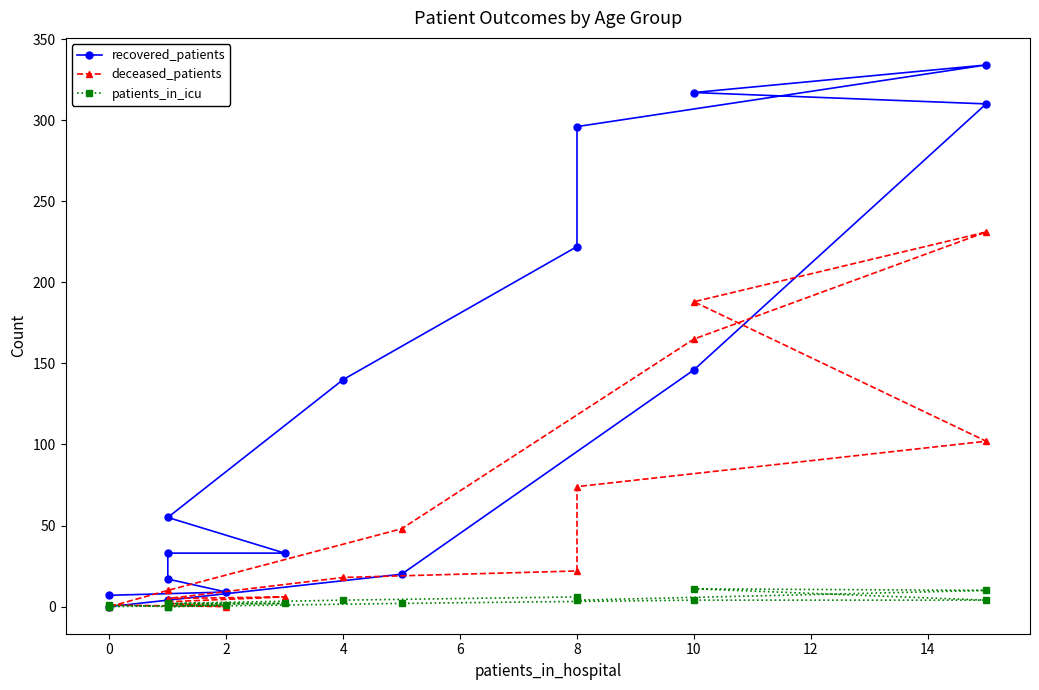

How many interior local valleys does the patients_in_icu series have?

3